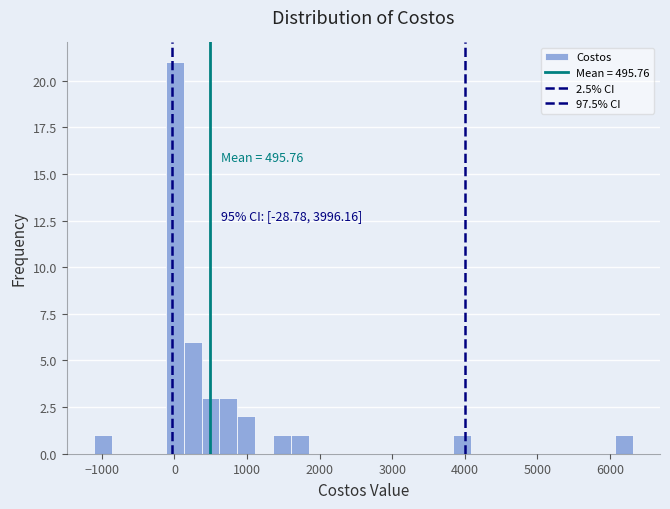

Around what value on the x-axis is the tallest bar? Give the approximate position of its centre, as read against the axis.

0